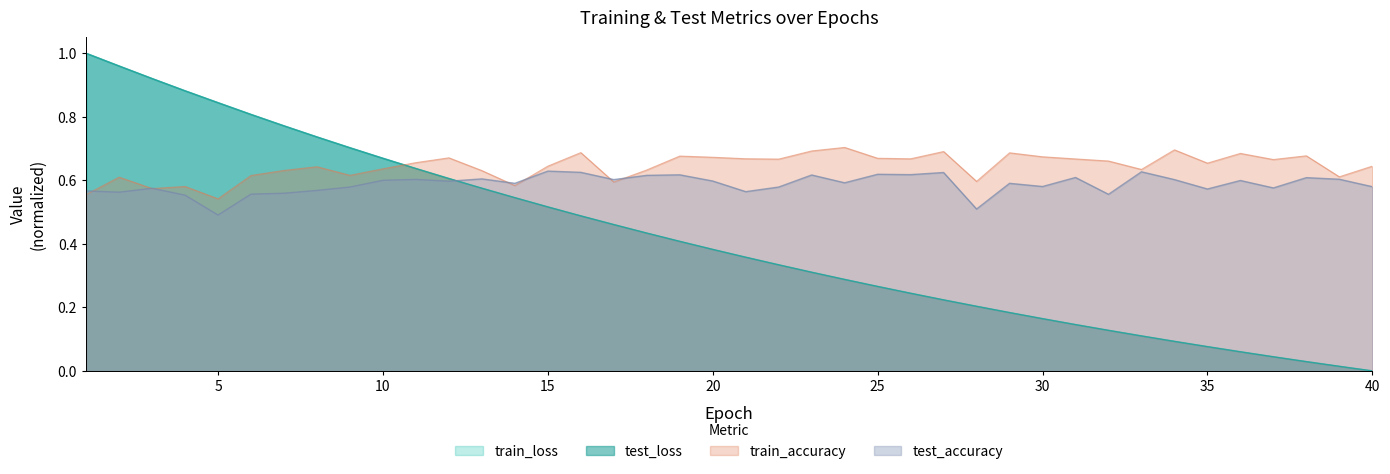

Reading left to right, transcribe all the data shown in this chart.

test_loss: 1=1.0	2=1.0	3=0.9	4=0.9	5=0.8	6=0.8	7=0.8	8=0.7	9=0.7	10=0.7	11=0.6	12=0.6	13=0.6	14=0.5	15=0.5	16=0.5	17=0.5	18=0.4	19=0.4	20=0.4	21=0.4	22=0.3	23=0.3	24=0.3	25=0.3	26=0.2	27=0.2	28=0.2	29=0.2	30=0.2	31=0.1	32=0.1	33=0.1	34=0.1	35=0.1	36=0.1	37=0.0	38=0.0	39=0.0	40=0.0
train_loss: 1=1.0	2=1.0	3=0.9	4=0.9	5=0.8	6=0.8	7=0.8	8=0.7	9=0.7	10=0.7	11=0.6	12=0.6	13=0.6	14=0.5	15=0.5	16=0.5	17=0.5	18=0.4	19=0.4	20=0.4	21=0.4	22=0.3	23=0.3	24=0.3	25=0.3	26=0.2	27=0.2	28=0.2	29=0.2	30=0.2	31=0.1	32=0.1	33=0.1	34=0.1	35=0.1	36=0.1	37=0.0	38=0.0	39=0.0	40=0.0
test_accuracy: 1=0.6	2=0.6	3=0.6	4=0.6	5=0.5	6=0.6	7=0.6	8=0.6	9=0.6	10=0.6	11=0.6	12=0.6	13=0.6	14=0.6	15=0.6	16=0.6	17=0.6	18=0.6	19=0.6	20=0.6	21=0.6	22=0.6	23=0.6	24=0.6	25=0.6	26=0.6	27=0.6	28=0.5	29=0.6	30=0.6	31=0.6	32=0.6	33=0.6	34=0.6	35=0.6	36=0.6	37=0.6	38=0.6	39=0.6	40=0.6
train_accuracy: 1=0.6	2=0.6	3=0.6	4=0.6	5=0.5	6=0.6	7=0.6	8=0.6	9=0.6	10=0.6	11=0.7	12=0.7	13=0.6	14=0.6	15=0.6	16=0.7	17=0.6	18=0.6	19=0.7	20=0.7	21=0.7	22=0.7	23=0.7	24=0.7	25=0.7	26=0.7	27=0.7	28=0.6	29=0.7	30=0.7	31=0.7	32=0.7	33=0.6	34=0.7	35=0.7	36=0.7	37=0.7	38=0.7	39=0.6	40=0.6